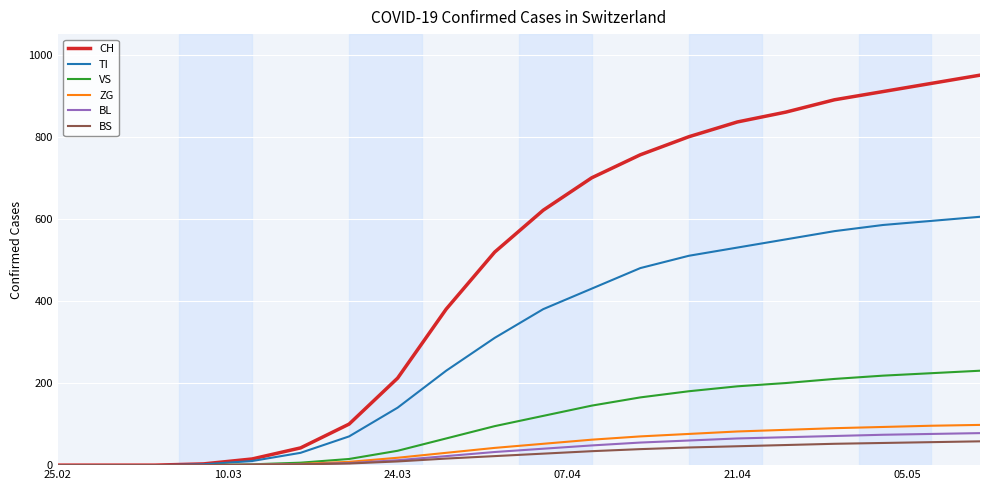

What is the maximum value for BL?

78